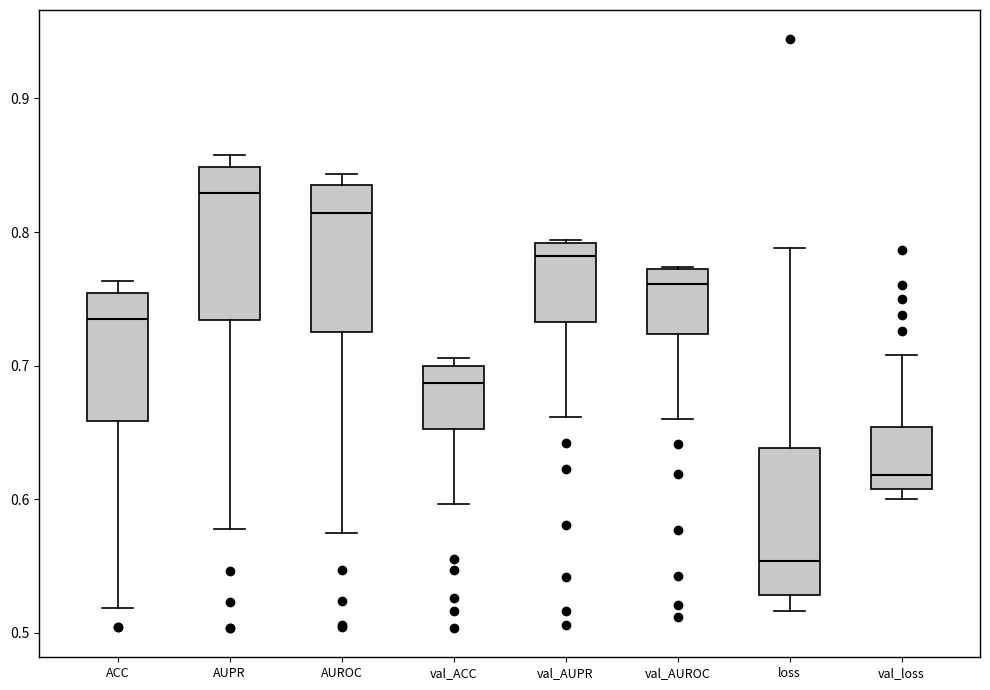

Reading left to right, read every box against the y-axis: the position of its median line, the range the box covers, and the ends of its whiskers. The values are not printed on the chart, so give them approximately, as read against the axis.

ACC: median 0.73, box 0.66 to 0.75, whiskers 0.52 to 0.76
AUPR: median 0.83, box 0.73 to 0.85, whiskers 0.58 to 0.86
AUROC: median 0.81, box 0.72 to 0.84, whiskers 0.57 to 0.84 (just above the box's upper edge)
val_ACC: median 0.69, box 0.65 to 0.70, whiskers 0.60 to 0.71
val_AUPR: median 0.78, box 0.73 to 0.79, whiskers 0.66 to 0.79
val_AUROC: median 0.76, box 0.72 to 0.77, whiskers 0.66 to 0.77
loss: median 0.55, box 0.53 to 0.64, whiskers 0.52 to 0.79
val_loss: median 0.62, box 0.61 to 0.65, whiskers 0.60 to 0.71